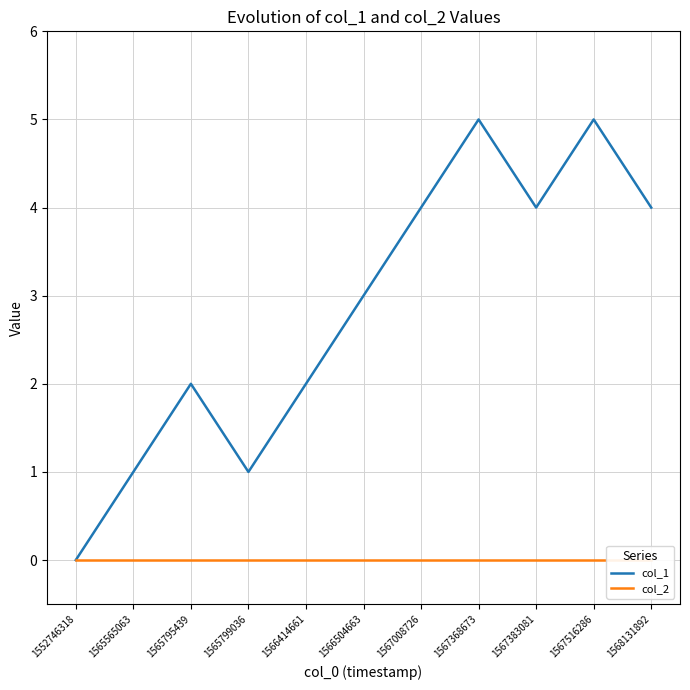

Reading left to right, transcribe all the data shown in this chart.

col_1: 1552746318=0	1565565063=1	1565795439=2	1565799036=1	1566414661=2	1566504663=3	1567008726=4	1567368673=5	1567383081=4	1567516286=5	1568131892=4
col_2: 1552746318=0	1565565063=0	1565795439=0	1565799036=0	1566414661=0	1566504663=0	1567008726=0	1567368673=0	1567383081=0	1567516286=0	1568131892=0